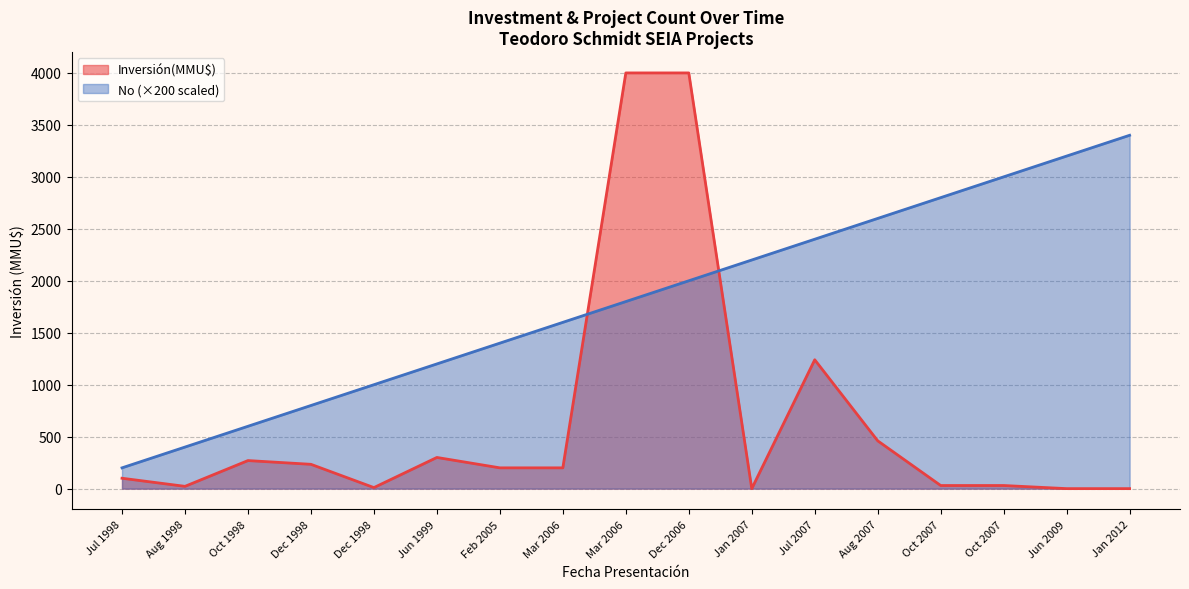

How many lines are shown in the chart?

2